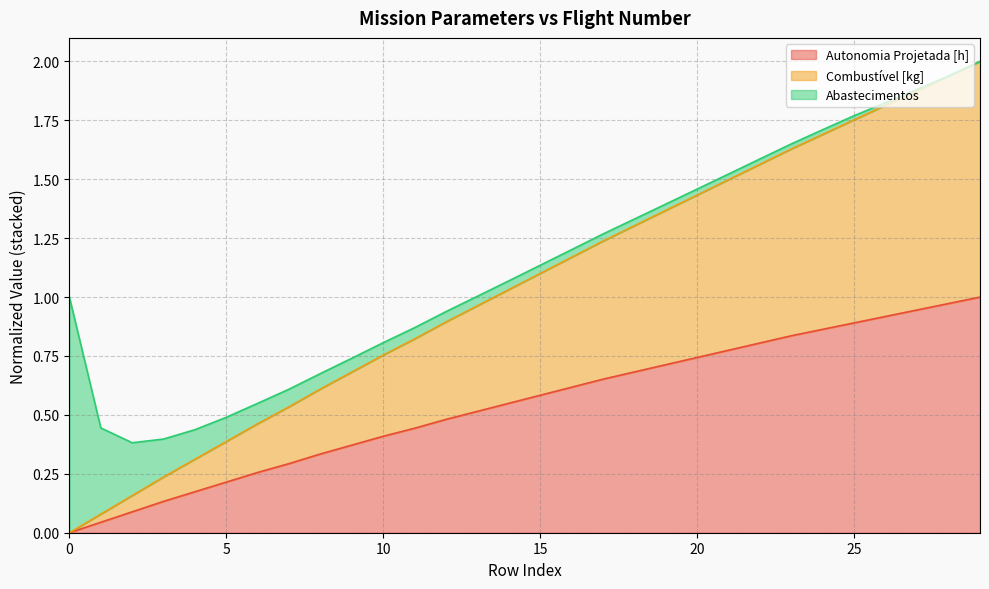

At which category is the sum across all series the highest?

29